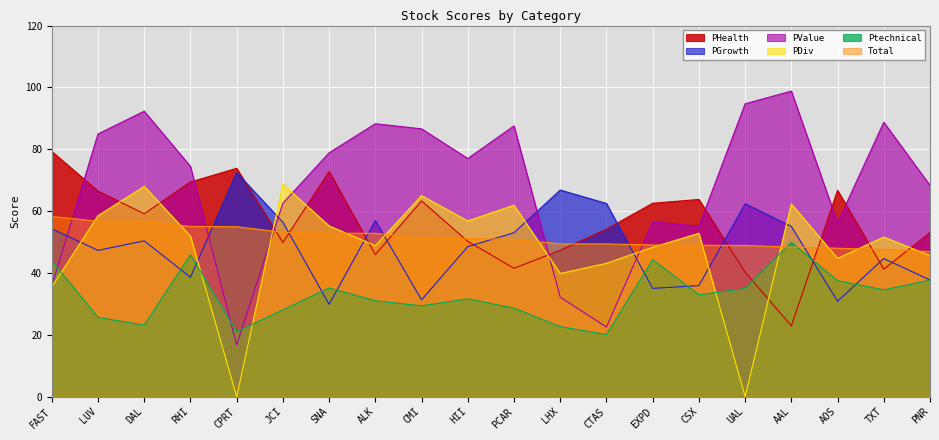

True or false: PHealth has a value of 66.7 at AOS.

True